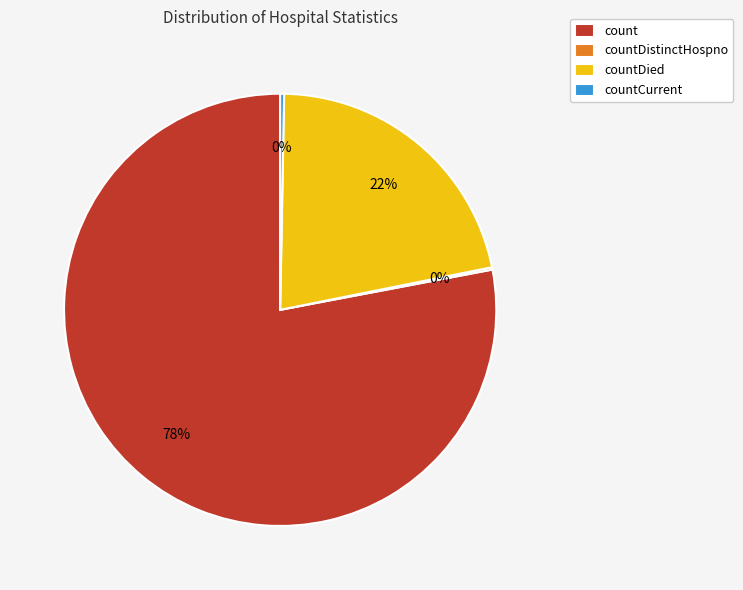

Is it true that countDied is 28% of the pie?

False